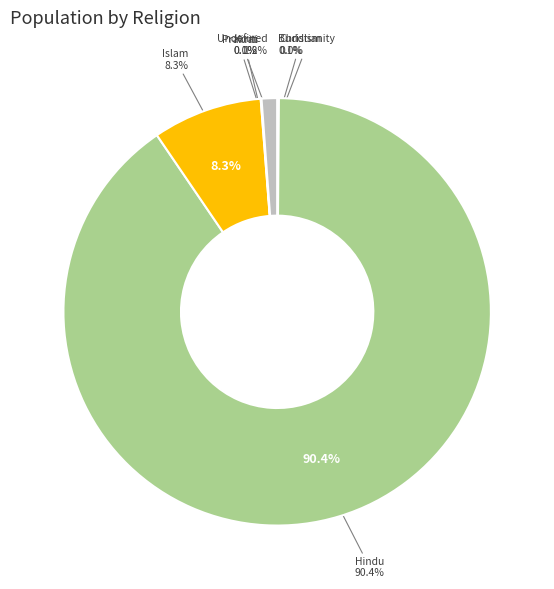

Which category has the biggest portion of the pie?

Hindu